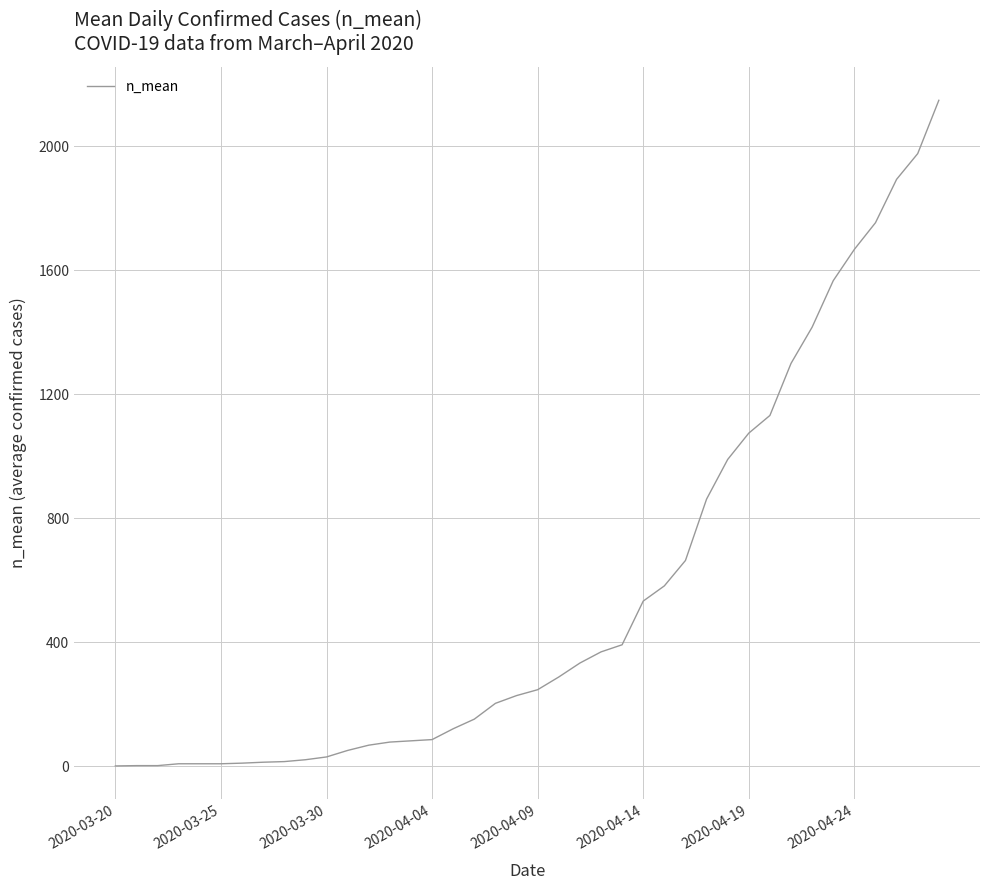

What is the difference between the maximum and minimum values?

2148.0